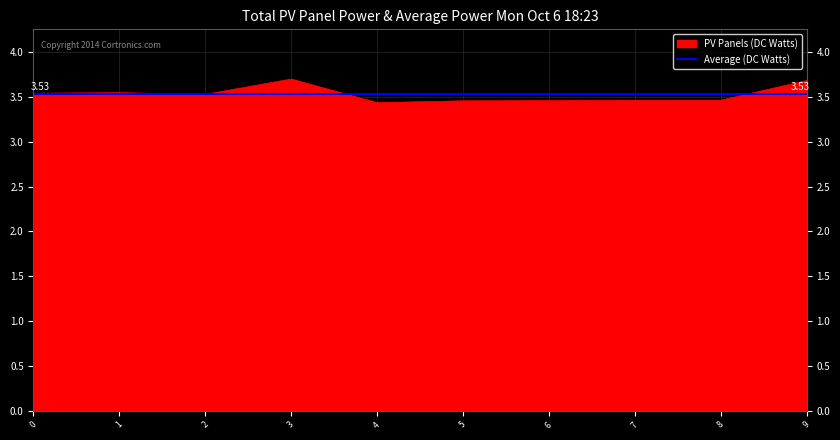

What is the total value across all series at 6?

7.0